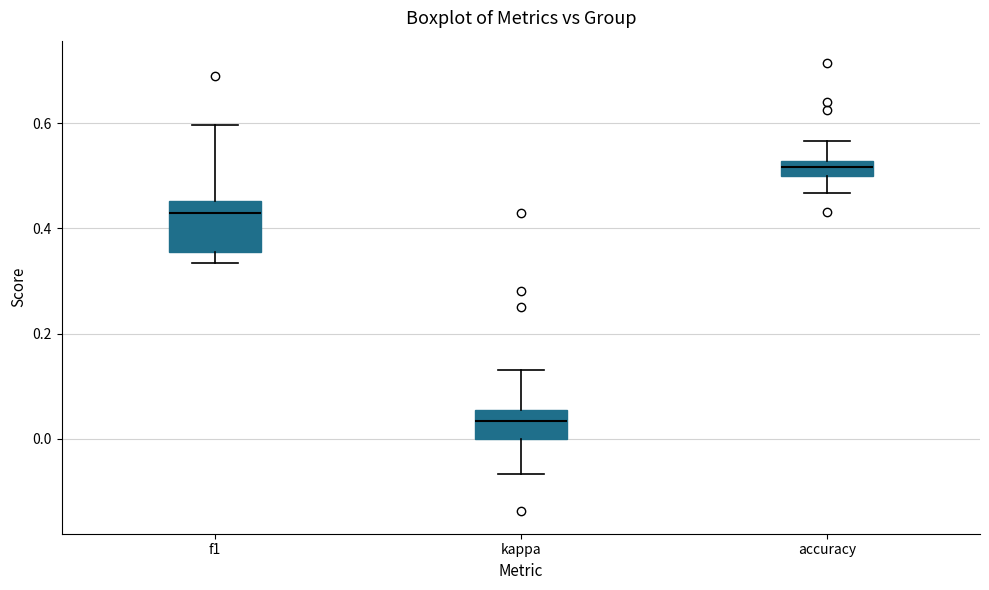

Comparing the boxes themselves (not the whiskers), which one is the tallest?

f1